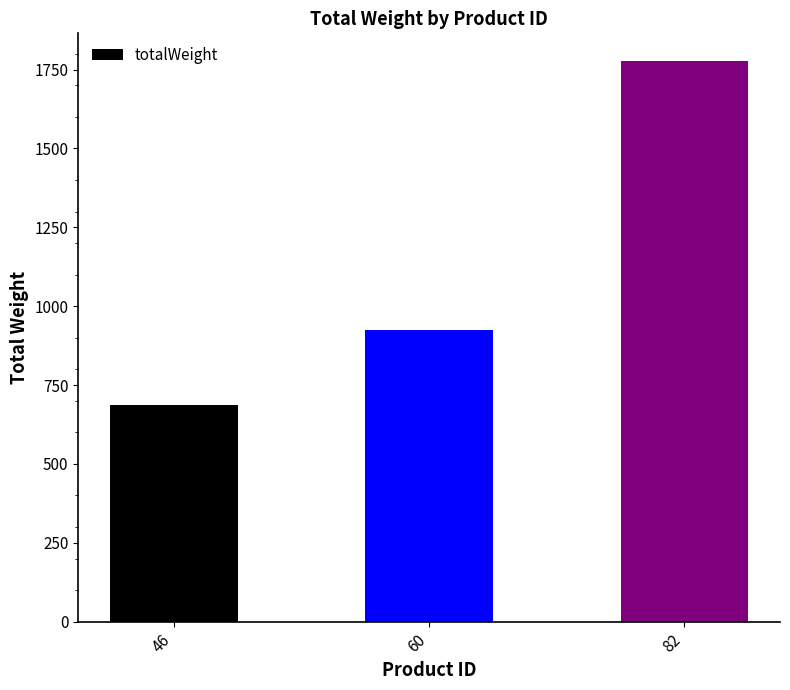

List the labels in order of value, smallest first.

46, 60, 82